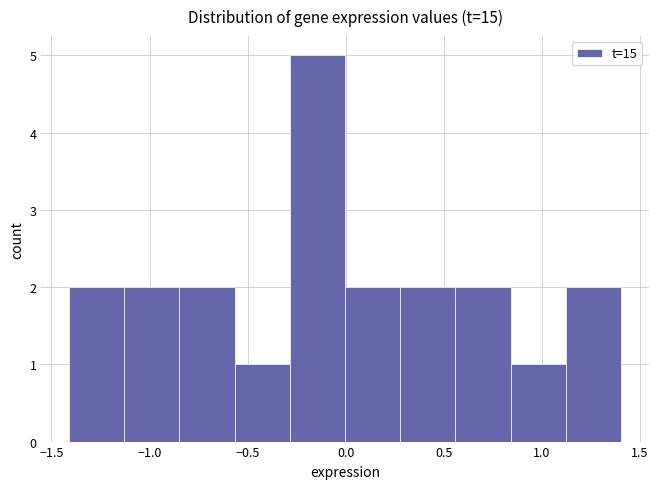

Reading left to right, list every bar in this chart as the range it spans on the x-axis followed by its height. Neither the bar edges nor the heights are printed on the chart, so give them approximately, as read against the axes.

-1.40 to -1.15: 2
-1.15 to -0.85: 2
-0.85 to -0.55: 2
-0.55 to -0.30: 1
-0.30 to 0.00: 5
0.00 to 0.30: 2
0.30 to 0.55: 2
0.55 to 0.85: 2
0.85 to 1.10: 1
1.10 to 1.40: 2